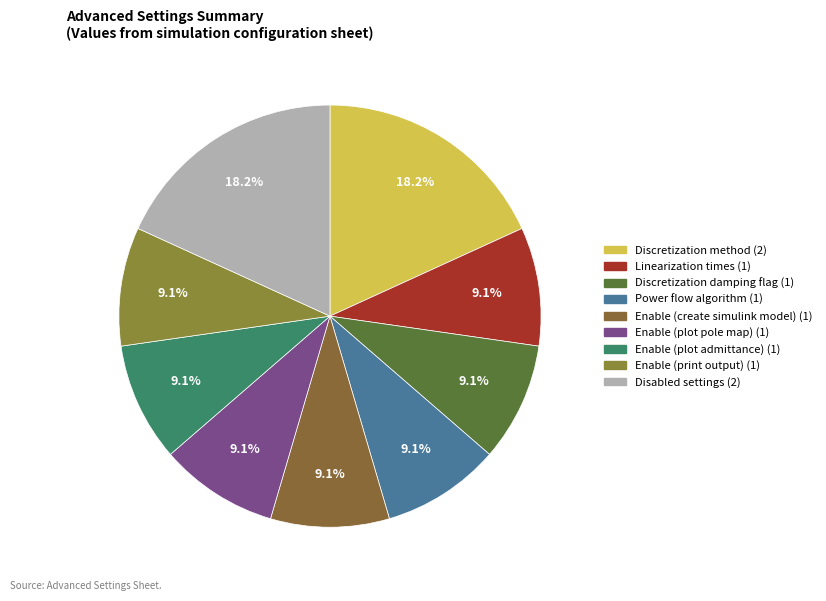

How many slices are in this pie chart?

9